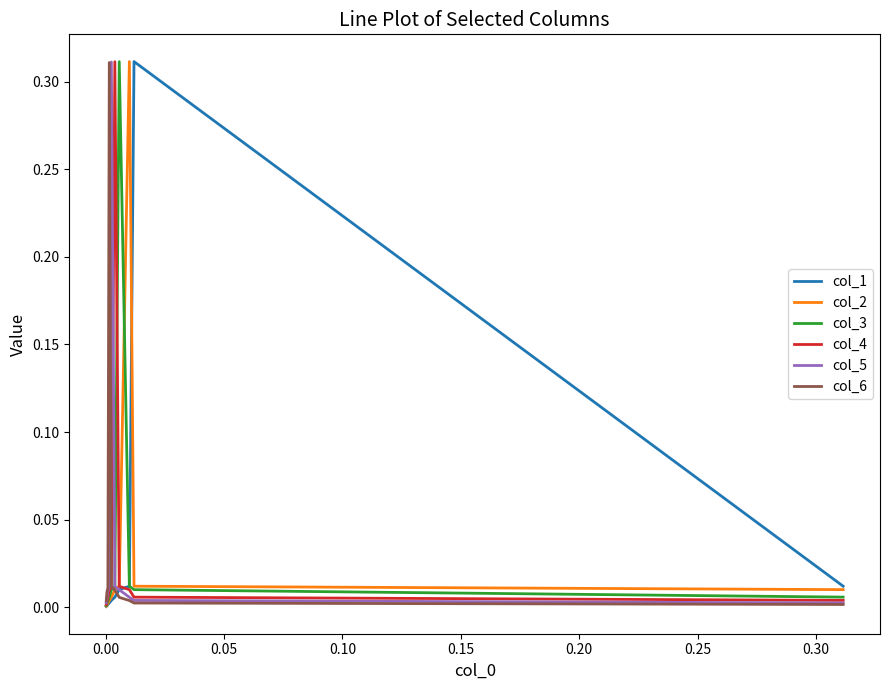

Does the chart have visible grid lines?

No